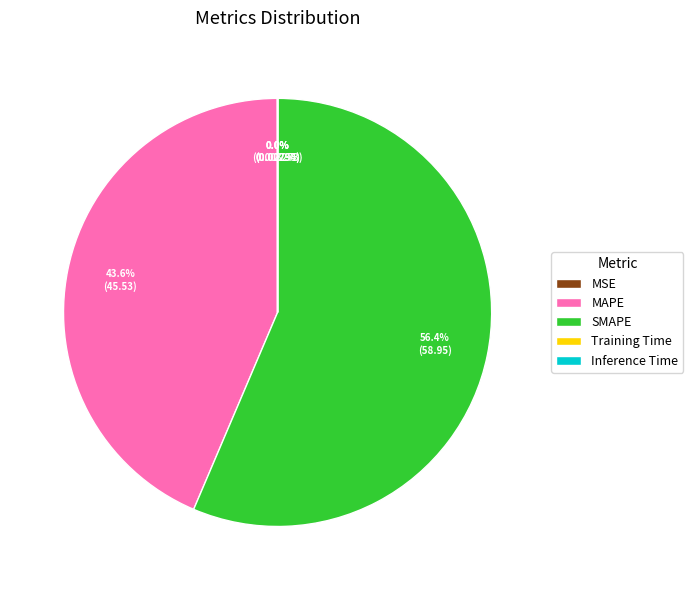

Does any single category account for the majority?

Yes